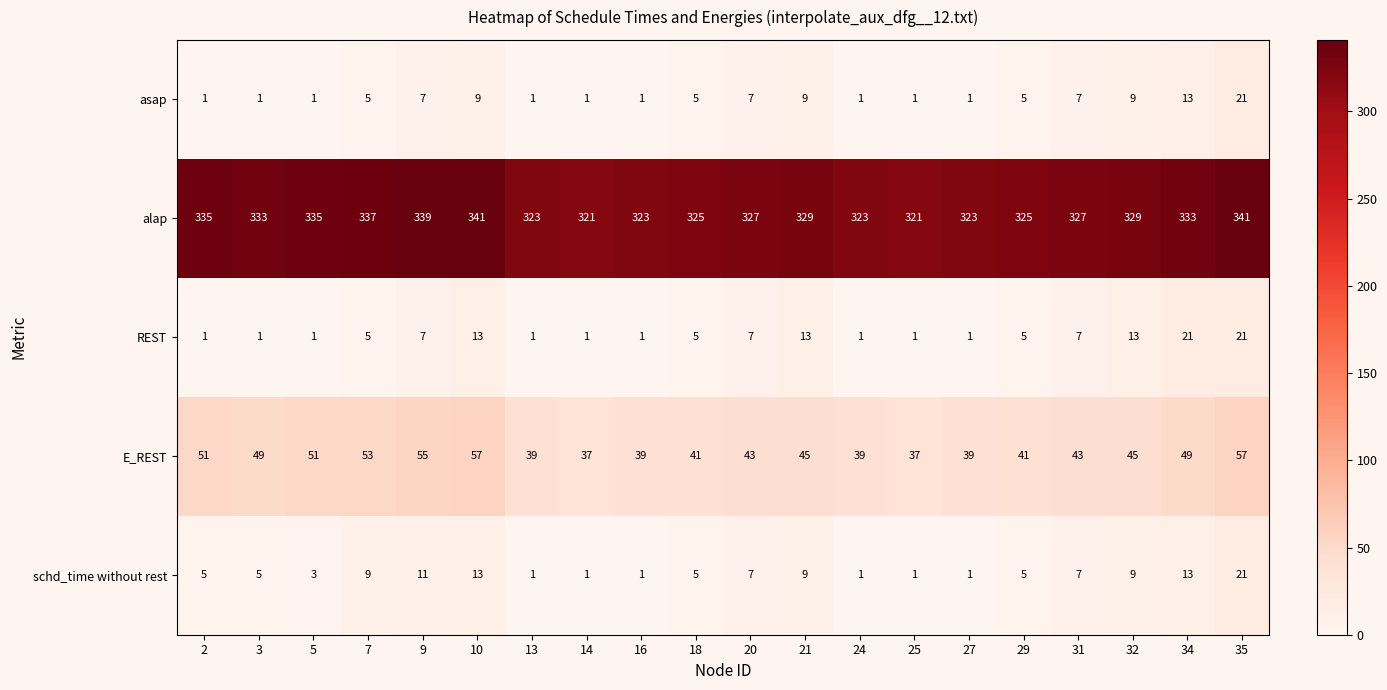

Read the alap value at 20, to the nearest 5.

325